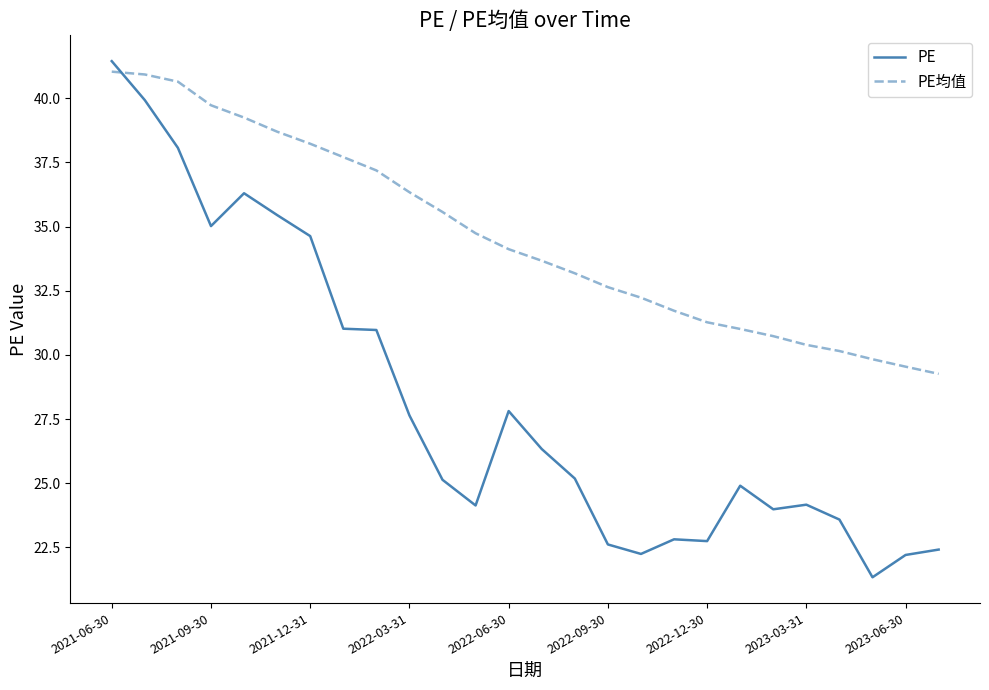

After their last crossing, which series has the higher values: PE or PE均值?

PE均值